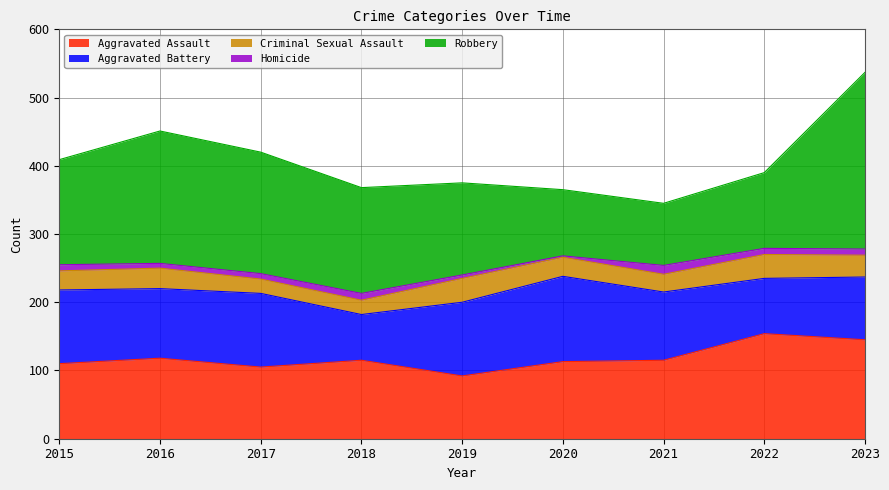

True or false: Criminal Sexual Assault and Aggravated Assault cross at least once.

False